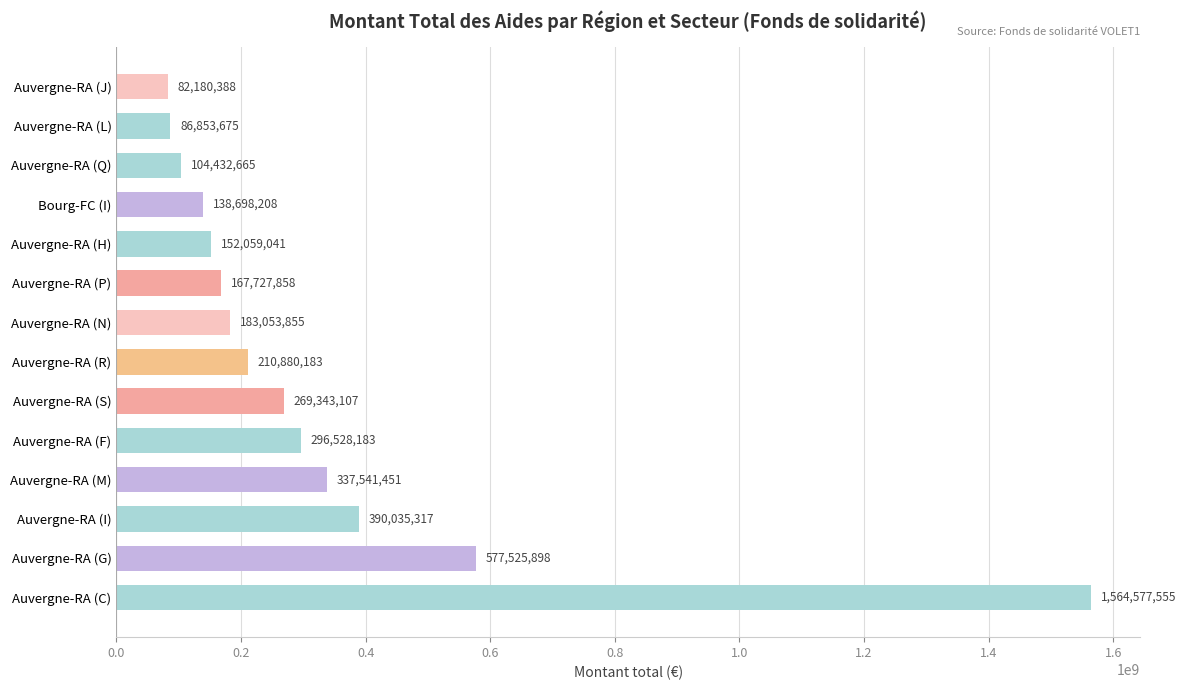

How many series are shown in this chart?

1